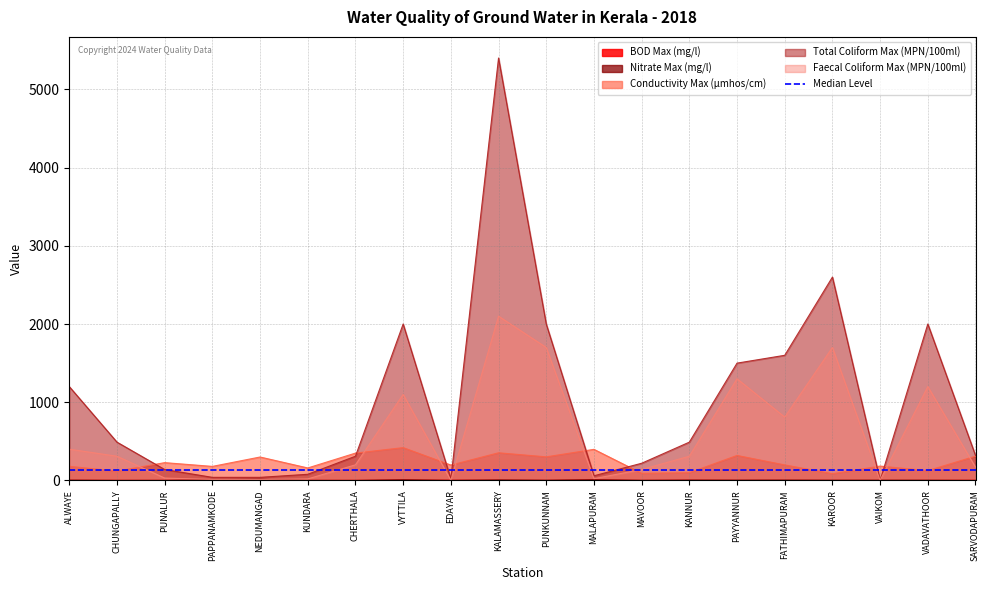

What is the lowest value of the Total Coliform Max (MPN/100ml) series?

2.0